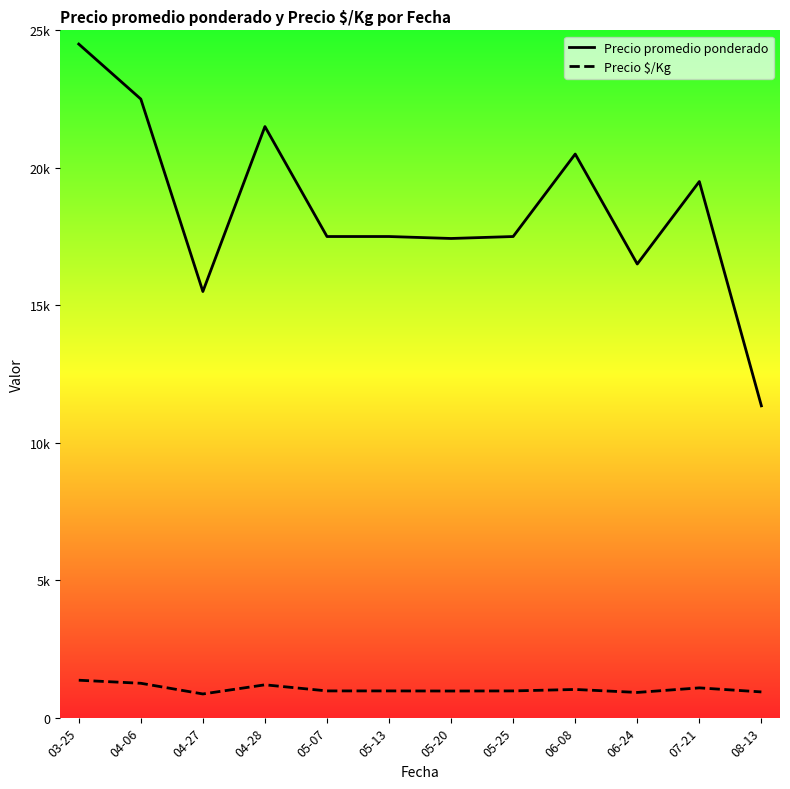

Does the chart display data point markers on the line(s)?

No